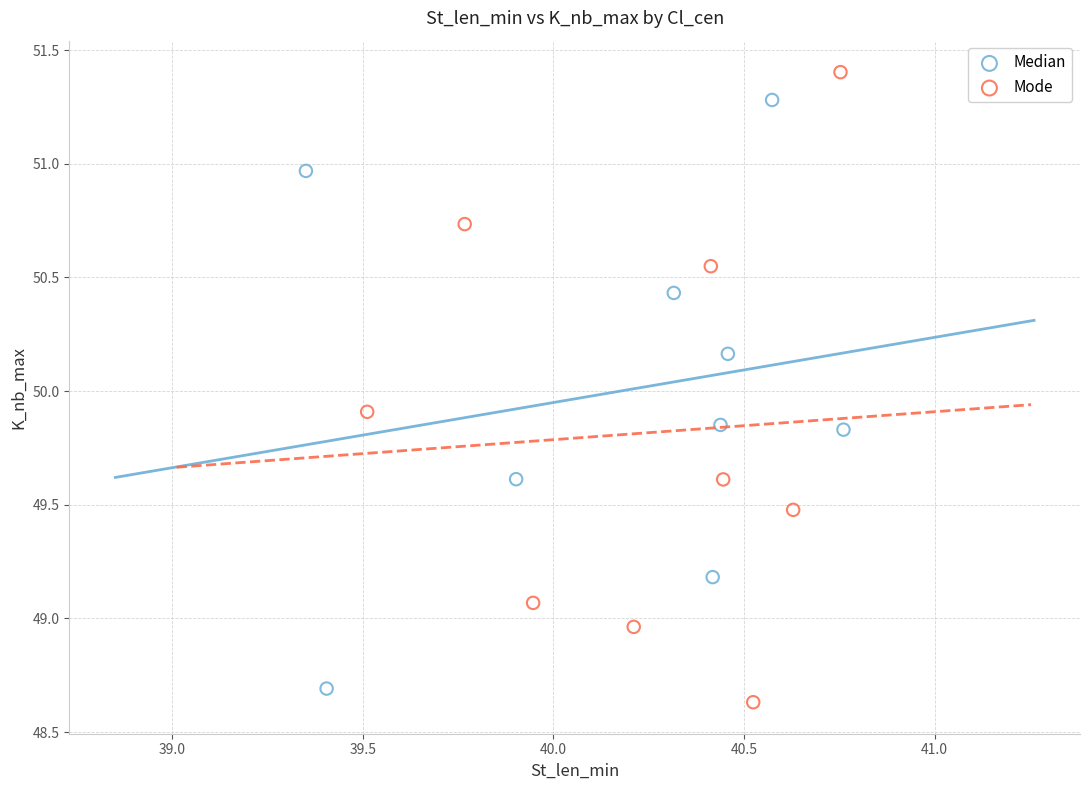

Which series contains the highest Y value?

Mode